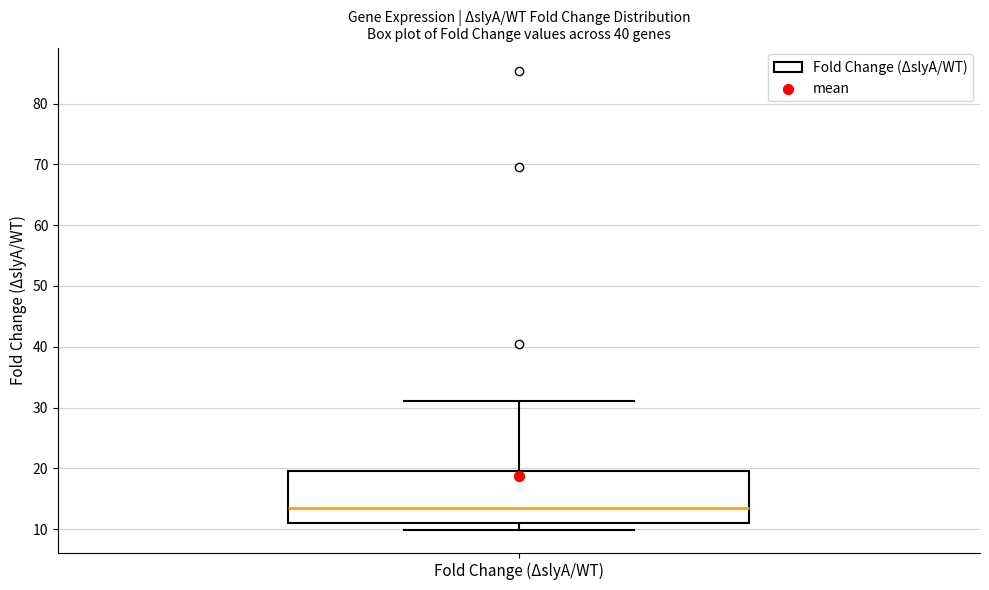

Where does the median line of the box for Fold Change (ΔslyA/WT) sit on the y-axis? The values are not printed on the chart, so give them approximately, as read against the axis.

13